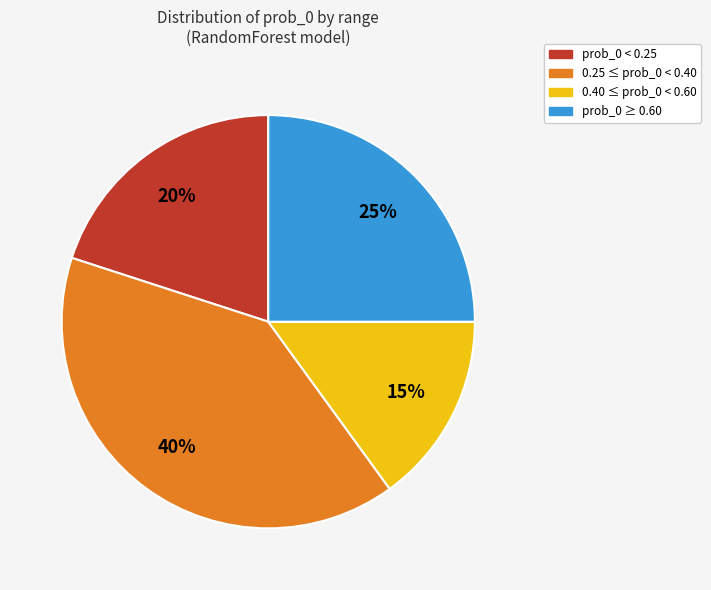

To the nearest percent, what is the average slice percentage?

25%